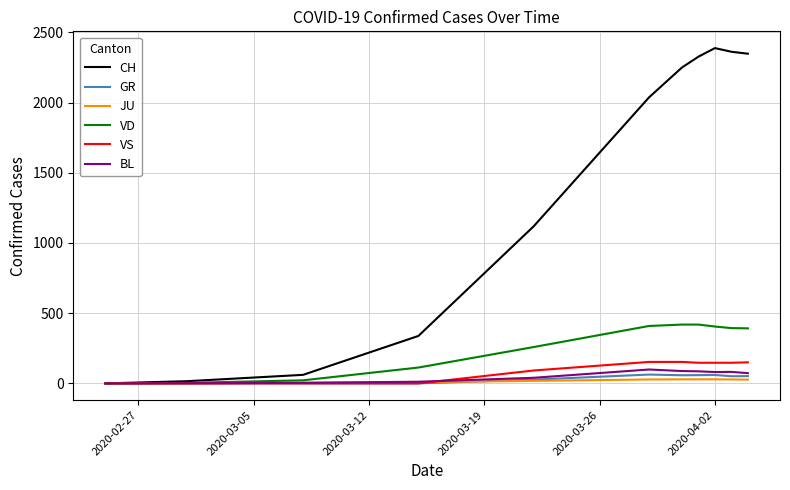

Which series has the largest total across all categories?

CH